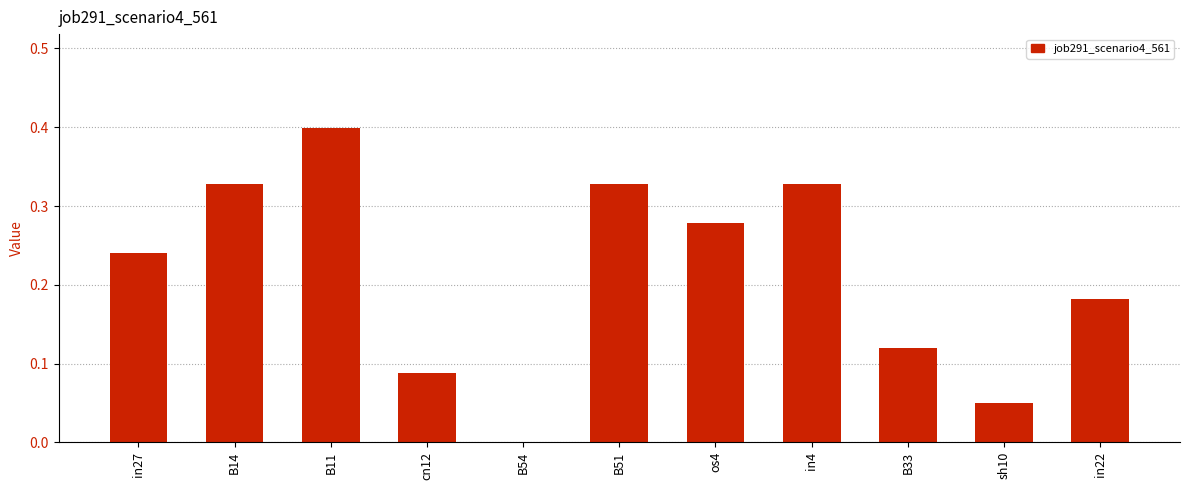

How many values are above zero?

10